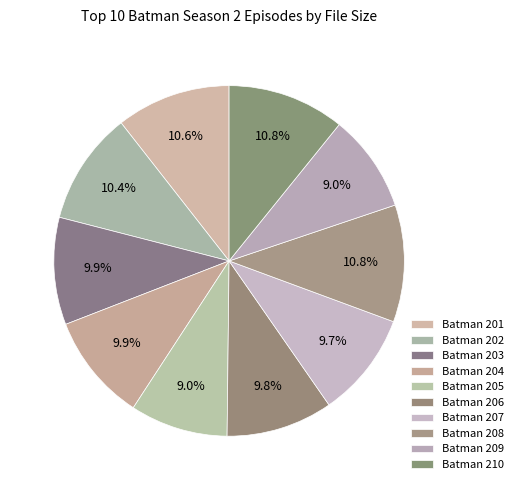

How many segments does this pie chart have?

10